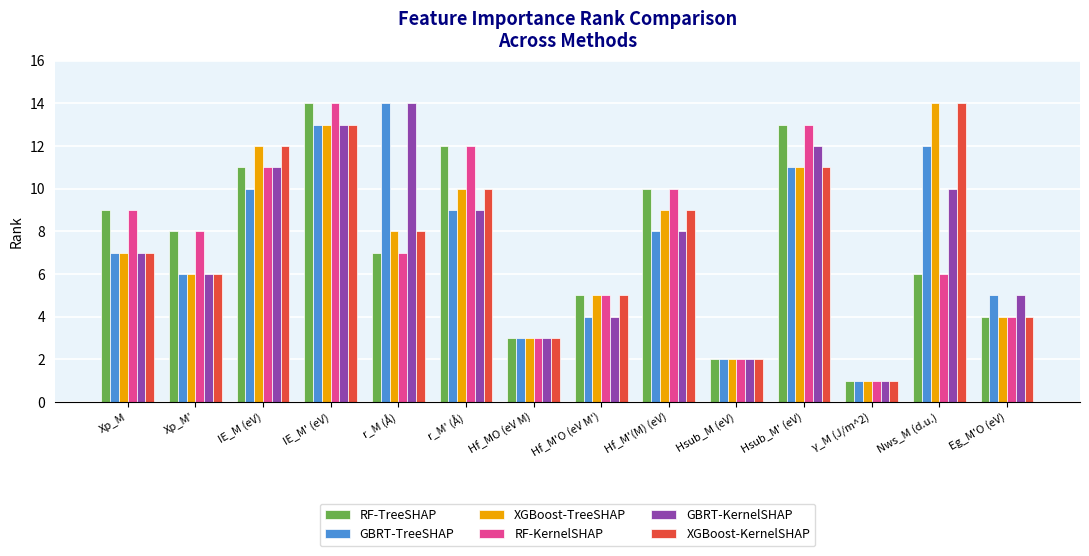

Reading left to right, extract all data points from this chart.

RF-TreeSHAP: 9	8	11	14	7	12	3	5	10	2	13	1	6	4
GBRT-TreeSHAP: 7	6	10	13	14	9	3	4	8	2	11	1	12	5
XGBoost-TreeSHAP: 7	6	12	13	8	10	3	5	9	2	11	1	14	4
RF-KernelSHAP: 9	8	11	14	7	12	3	5	10	2	13	1	6	4
GBRT-KernelSHAP: 7	6	11	13	14	9	3	4	8	2	12	1	10	5
XGBoost-KernelSHAP: 7	6	12	13	8	10	3	5	9	2	11	1	14	4